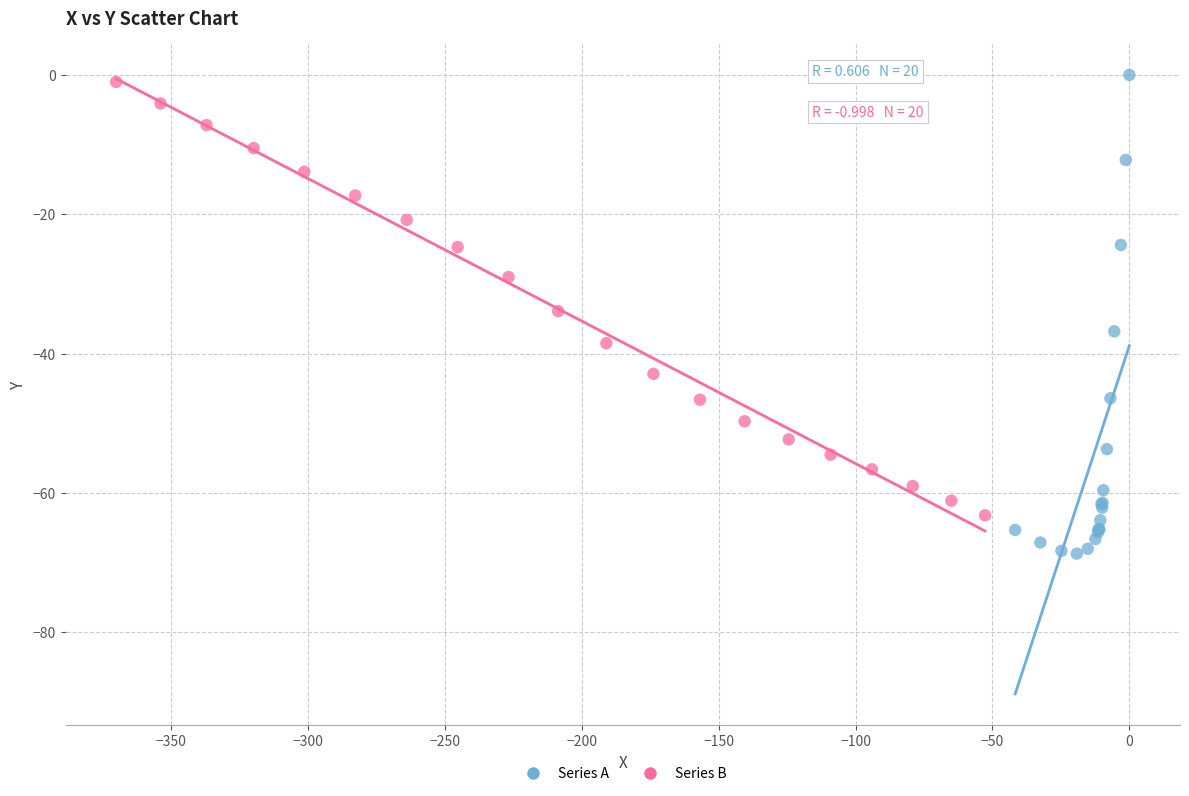

Which series has the largest Y range (max minus min)?

Series A